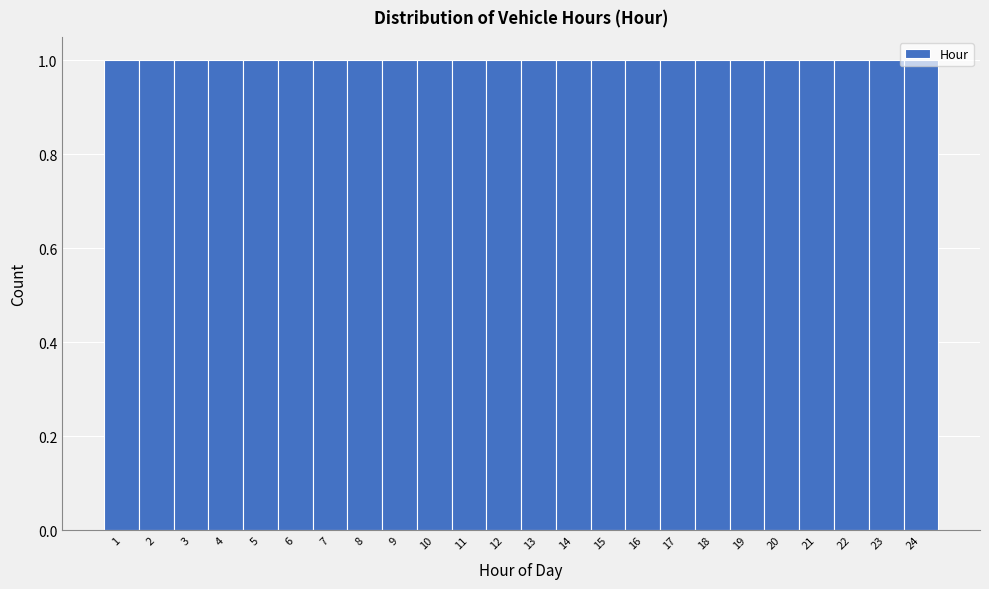

How tall is the bar that spans 7.5 to 8.5 on the x-axis? The values are not printed on the chart, so give them approximately, as read against the axis.

1